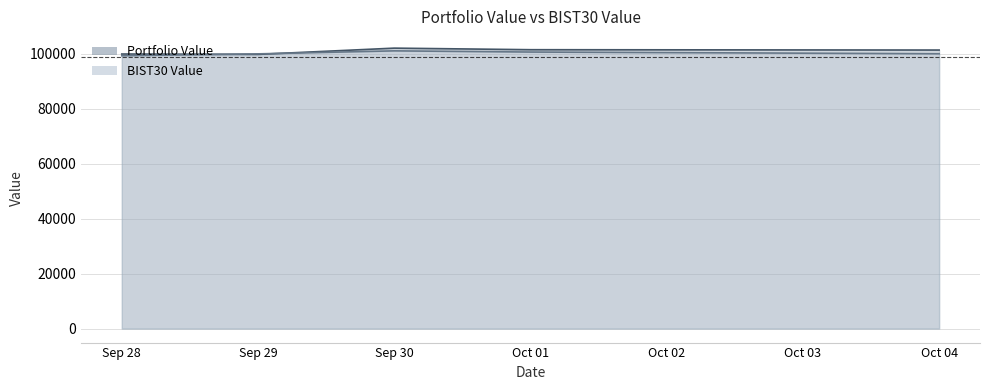

Where do BIST30 Value and Portfolio Value first cross each other?

Sep 28 and Sep 29